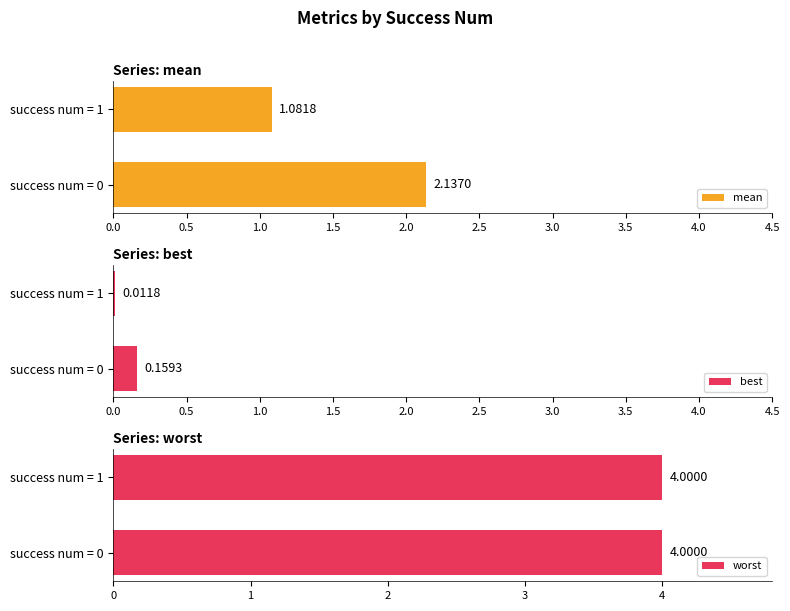

What is the difference between the best values at 0.0 and 0.5?

0.1